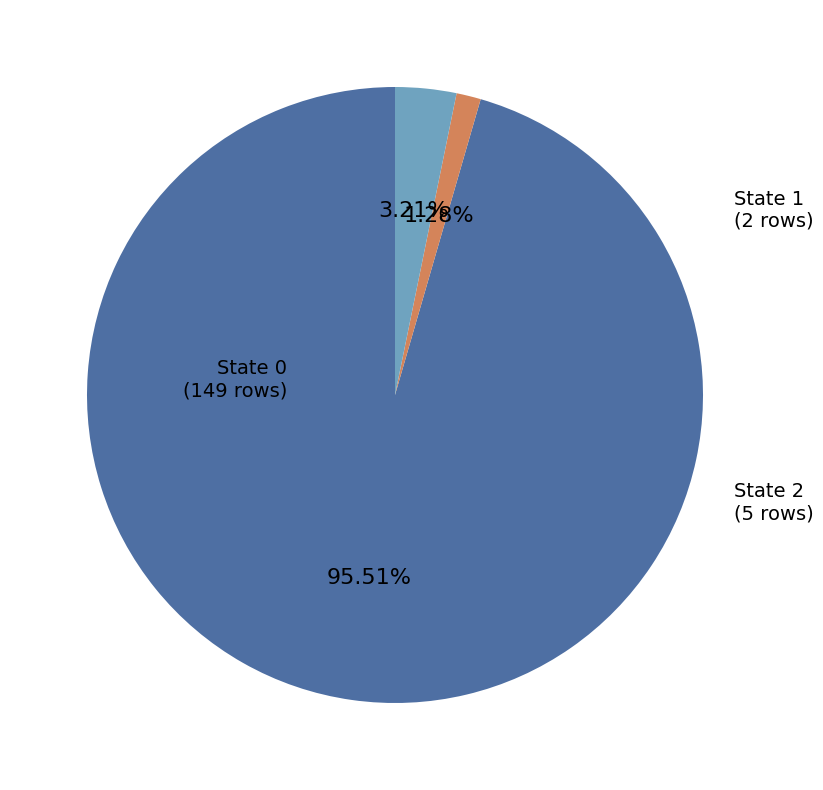

To the nearest percent, what percentage of the pie is State 2?

3%